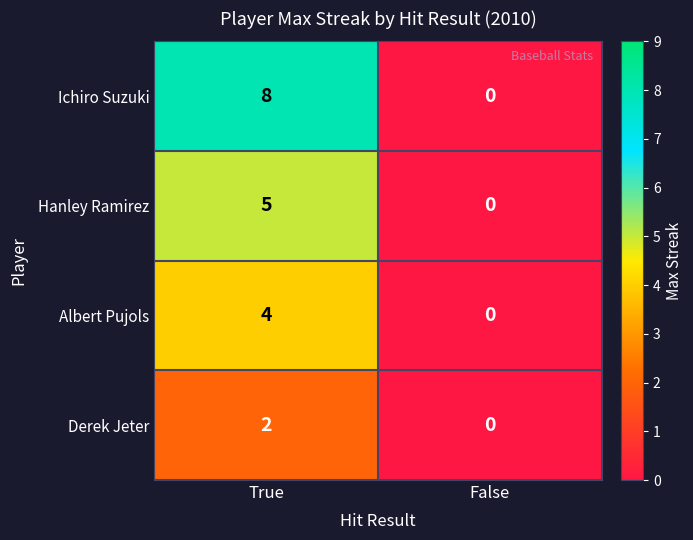

What is the greatest value displayed?

8